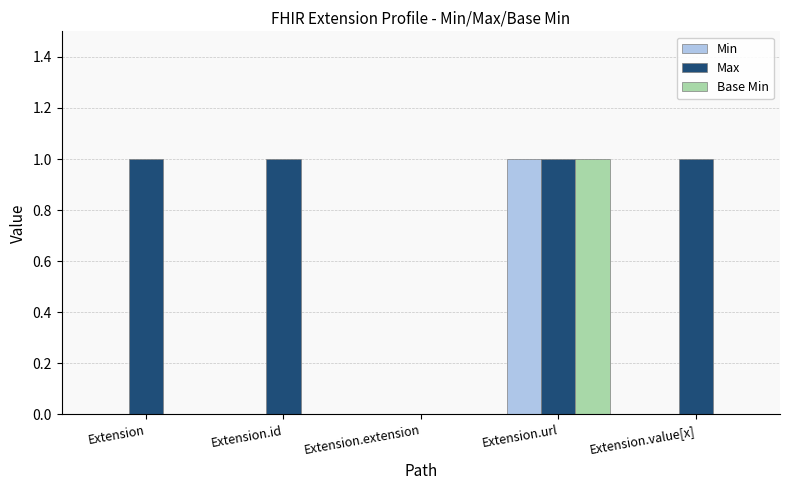

Reading left to right, what are all the values shown in this chart?

Min: 0	0	0	1	0
Max: 1	1	0	1	1
Base Min: 0	0	0	1	0